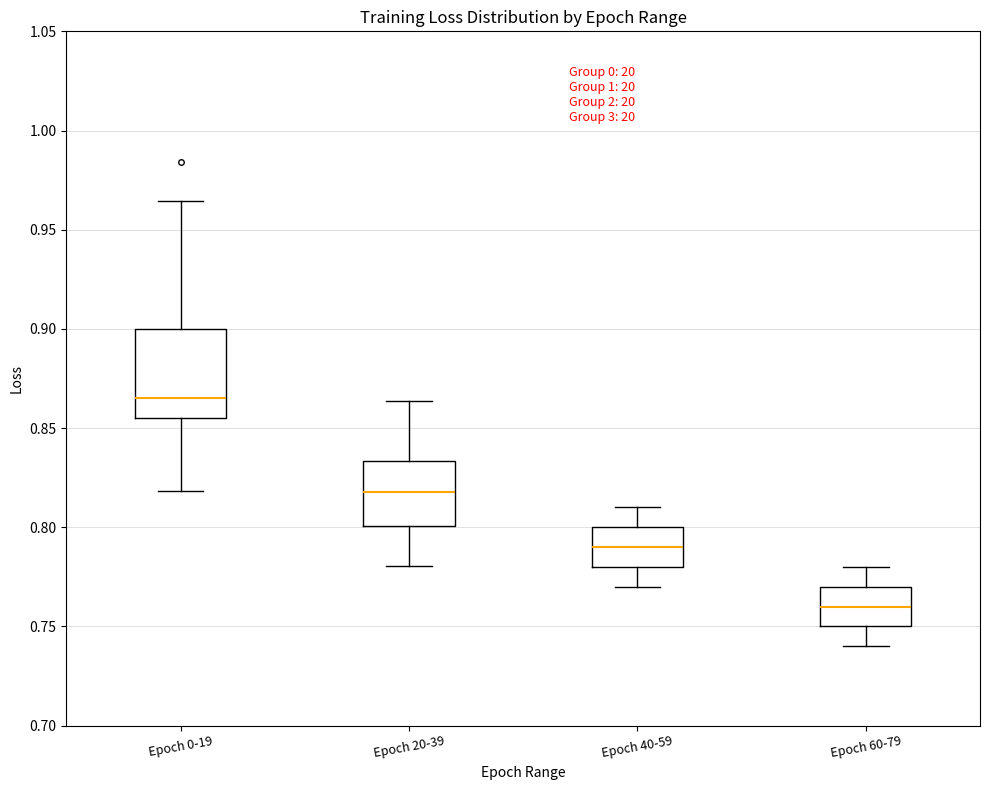

Reading left to right, read every box against the y-axis: the position of its median line, the range the box covers, and the ends of its whiskers. The values are not printed on the chart, so give them approximately, as read against the axis.

Epoch 0-19: median 0.865, box 0.855 to 0.900, whiskers 0.820 to 0.965
Epoch 20-39: median 0.820, box 0.800 to 0.835, whiskers 0.780 to 0.865
Epoch 40-59: median 0.790, box 0.780 to 0.800, whiskers 0.770 to 0.810
Epoch 60-79: median 0.760, box 0.750 to 0.770, whiskers 0.740 to 0.780